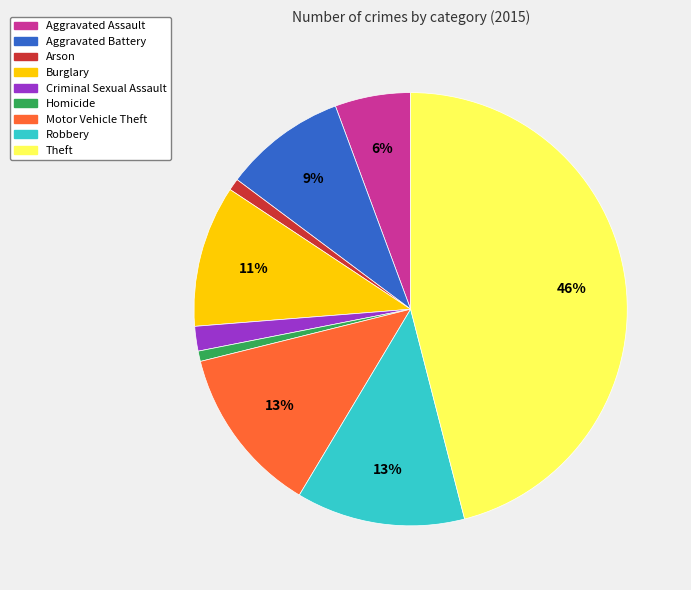

What percentage is the Aggravated Battery slice, to the nearest percent?

9%